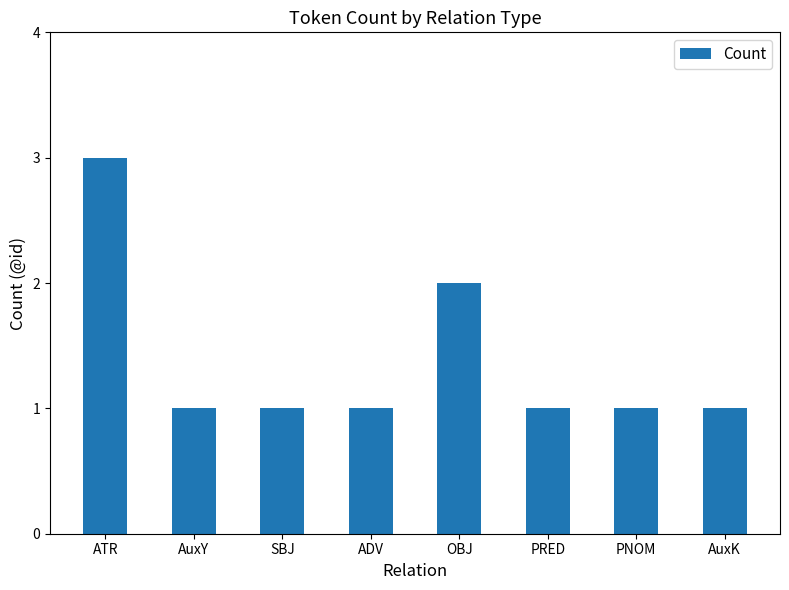

What is the label of the 6th bar from the left?

PRED